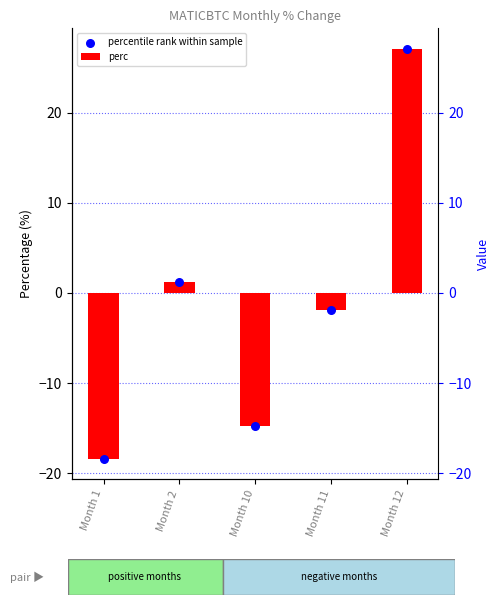

Which series has the largest total across all categories?

perc